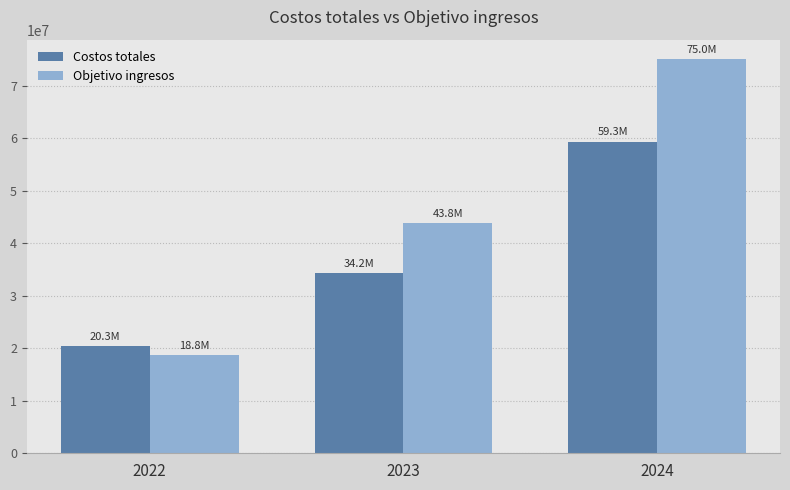

Read the Costos totales value at 2022.

20333210.6